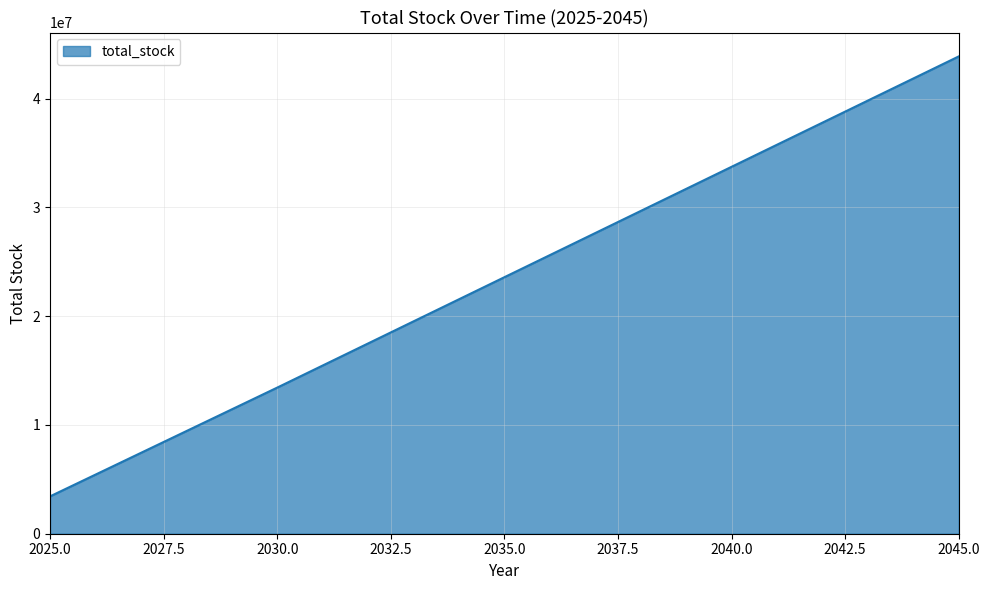

What is the greatest value displayed?

43884344.7